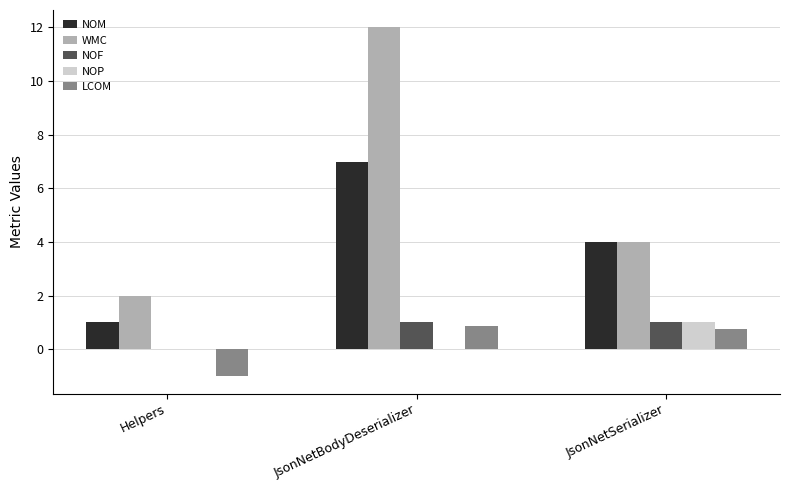

Which series changed the most between Helpers and JsonNetSerializer?

NOM